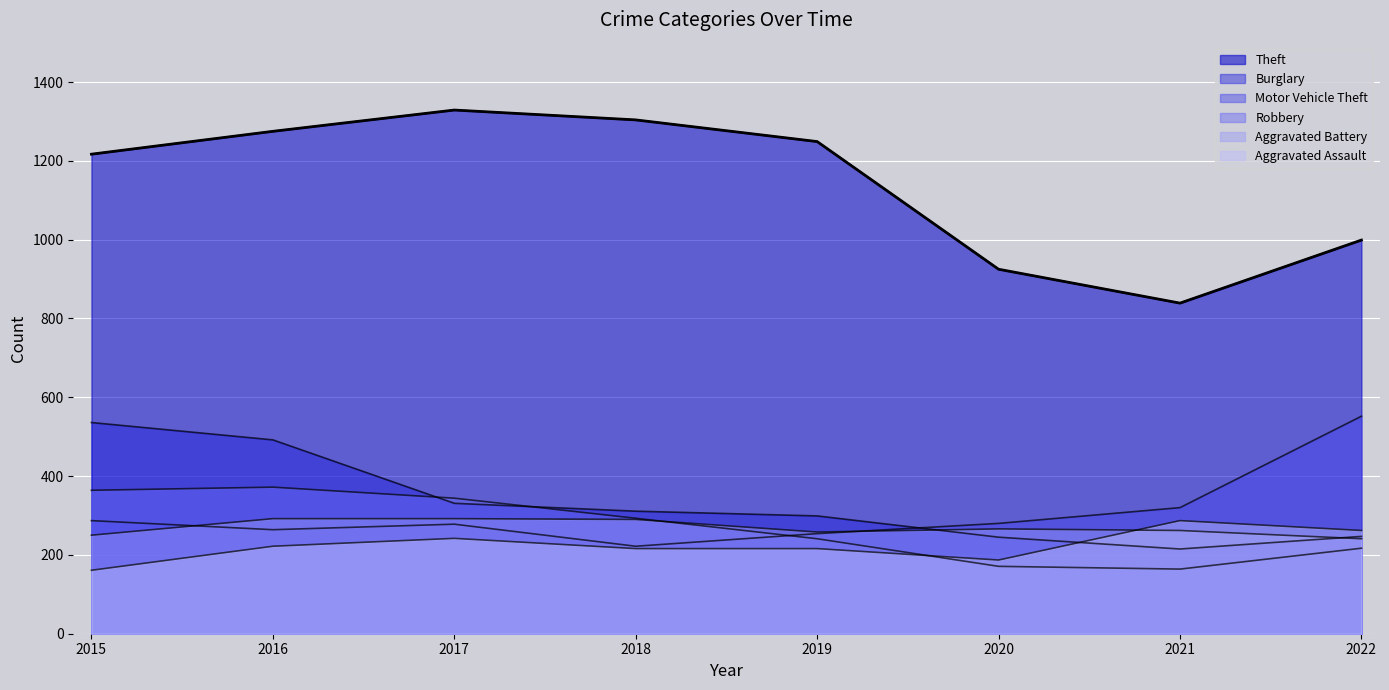

Where is Aggravated Assault nearest to the value 224?

2016